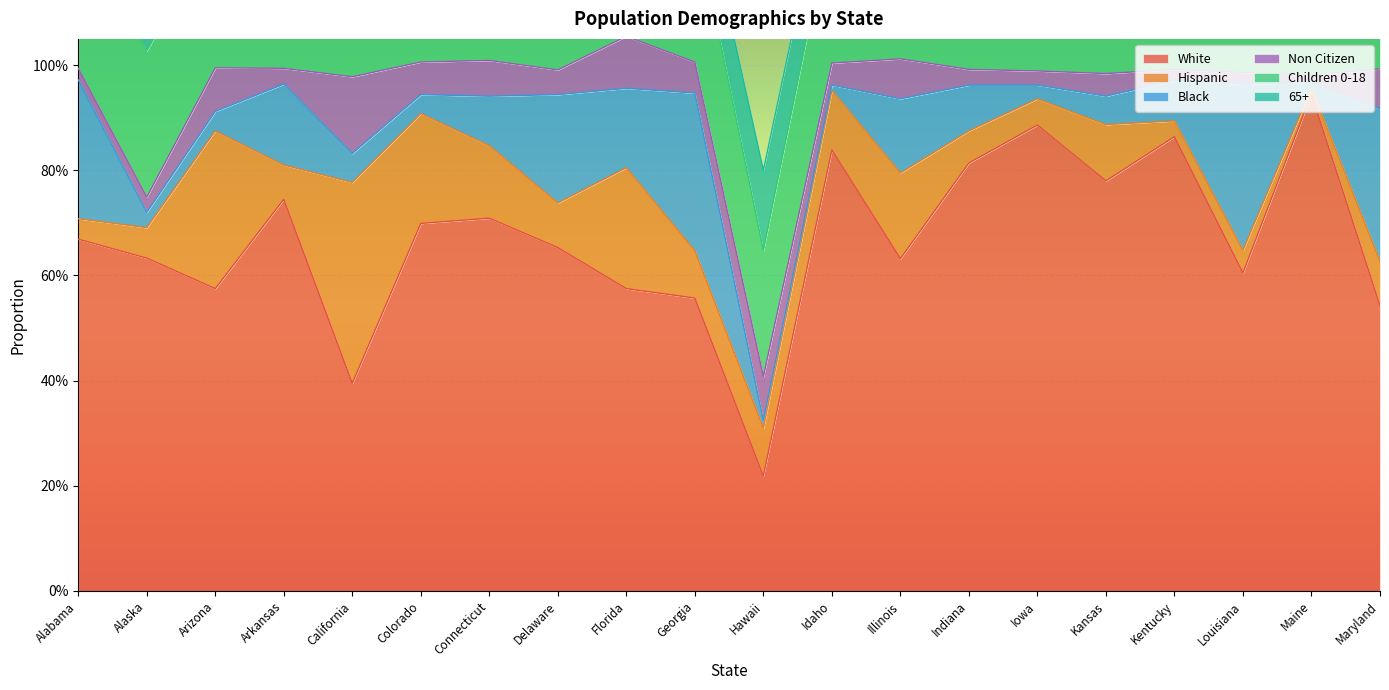

Reading left to right, extract all data points from this chart.

White: 0.7	0.6	0.6	0.7	0.4	0.7	0.7	0.7	0.6	0.6	0.2	0.8	0.6	0.8	0.9	0.8	0.9	0.6	0.9	0.5
Hispanic: 0.0	0.1	0.3	0.1	0.4	0.2	0.1	0.1	0.2	0.1	0.1	0.1	0.2	0.1	0.1	0.1	0.0	0.0	0.0	0.1
Black: 0.3	0.0	0.0	0.2	0.1	0.0	0.1	0.2	0.2	0.3	0.0	0.0	0.1	0.1	0.0	0.1	0.1	0.3	0.0	0.3
Non Citizen: 0.0	0.0	0.1	0.0	0.1	0.1	0.1	0.0	0.1	0.1	0.1	0.0	0.1	0.0	0.0	0.0	0.0	0.0	0.0	0.1
Children 0-18: 0.3	0.3	0.3	0.3	0.3	0.3	0.2	0.2	0.2	0.3	0.2	0.3	0.3	0.3	0.3	0.3	0.2	0.3	0.2	0.2
65+: 0.1	0.1	0.1	0.1	0.1	0.1	0.1	0.1	0.2	0.1	0.2	0.1	0.1	0.1	0.1	0.1	0.1	0.1	0.2	0.1